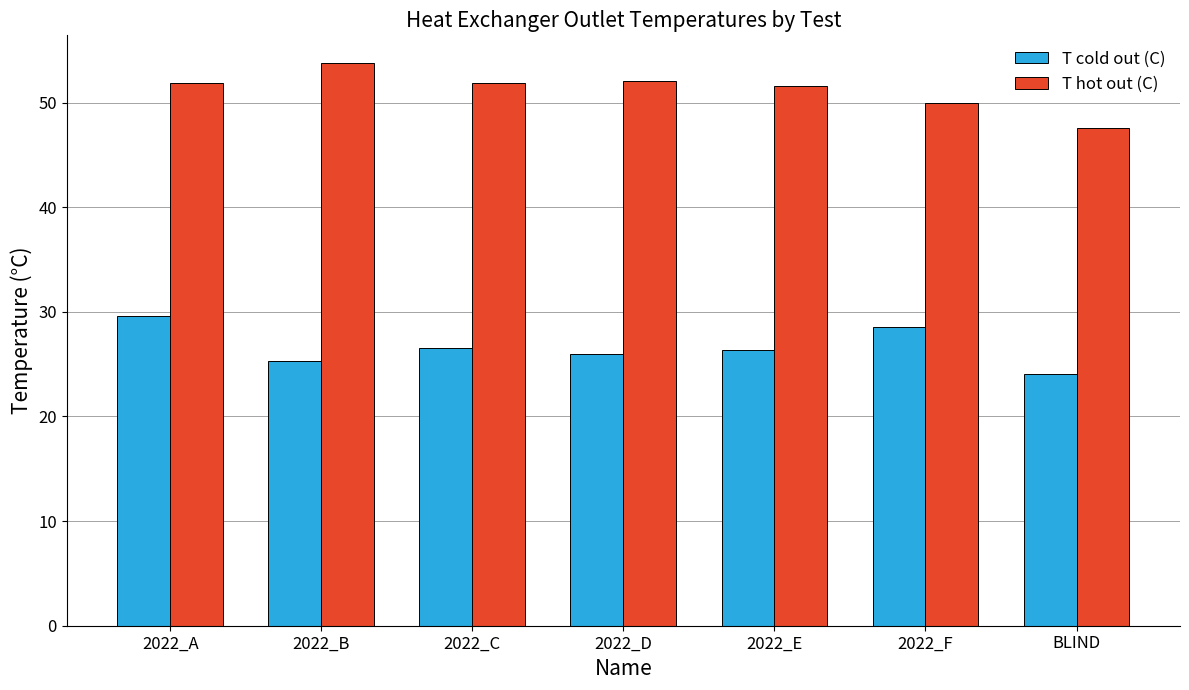

What is the difference between the maximum and second lowest values in the T hot out (C) series?

3.8